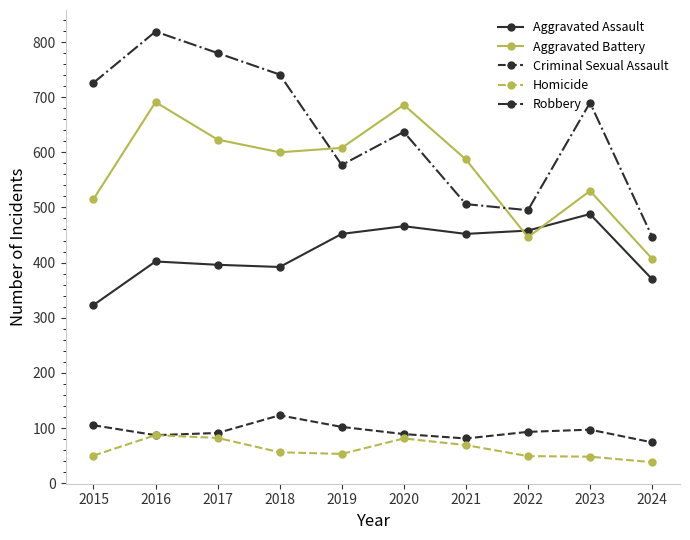

What is the value of the Robbery point at the 9th from the left?

690